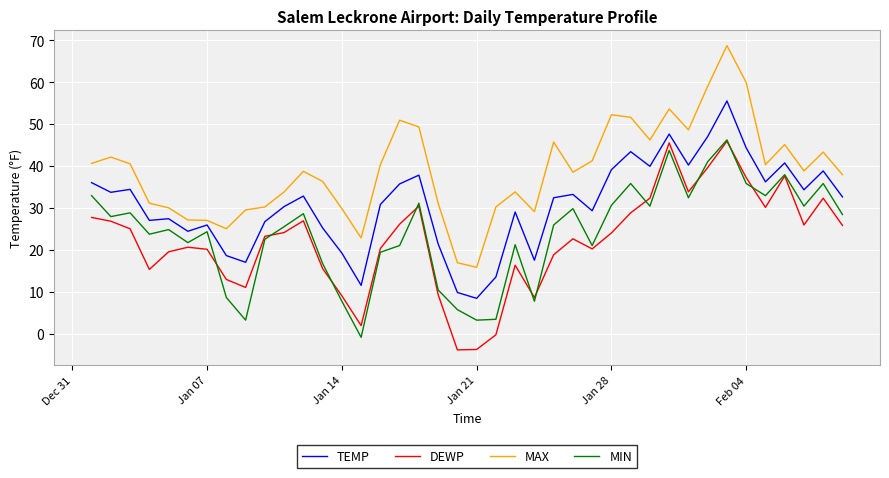

True or false: DEWP and MAX intersect in this chart.

False